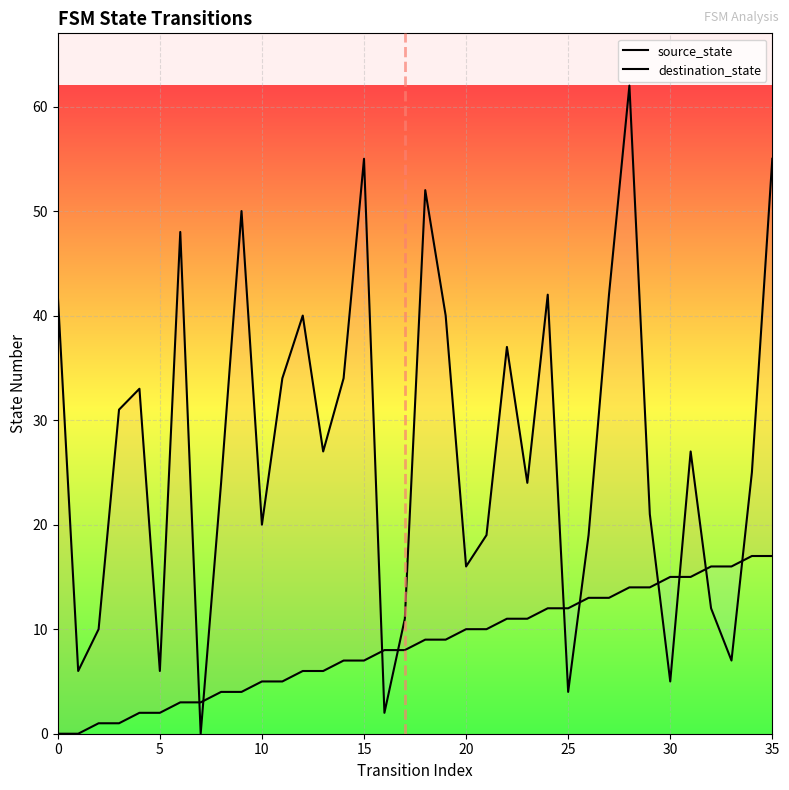

Where does the source_state series first go above 9?

20